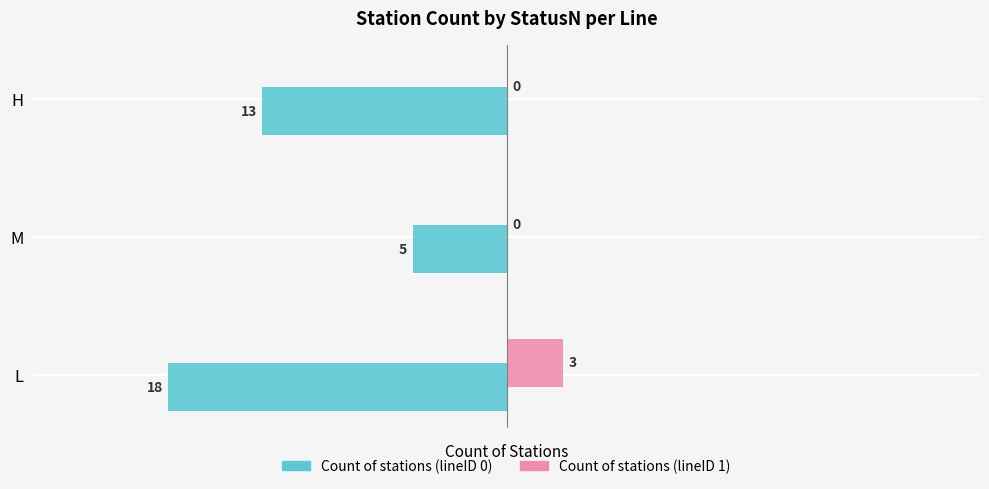

The value of Count of stations (lineID 0) at H is -13. True or false?

True